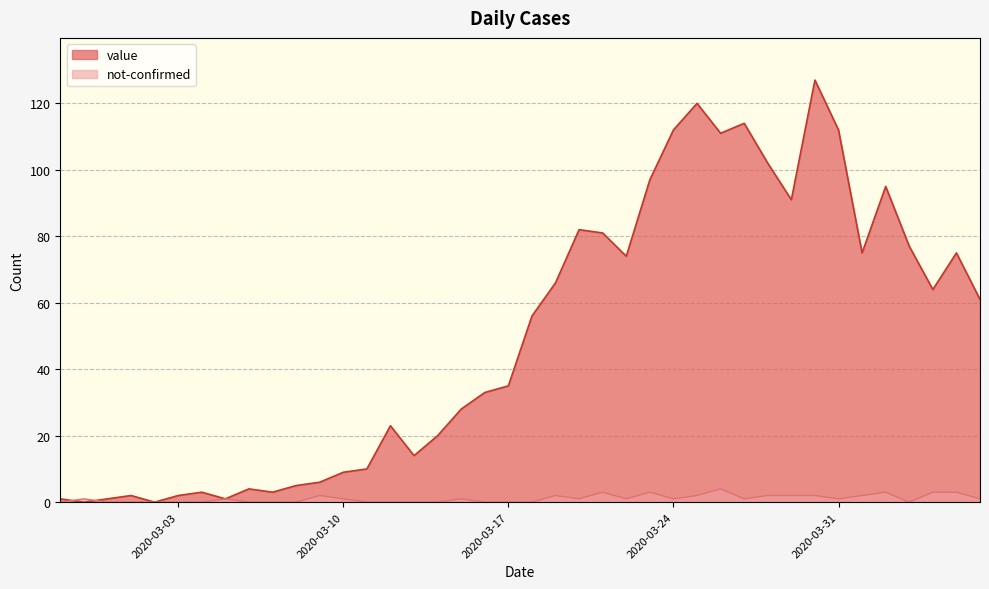

Reading right to left, list all the values displayed in this chart.

value: 61	75	64	77	95	75	112	127	91	102	114	111	120	112	97	74	81	82	66	56	35	33	28	20	14	23	10	9	6	5	3	4	1	3	2	0	2	1	0	1
not-confirmed: 1	3	3	0	3	2	1	2	2	2	1	4	2	1	3	1	3	1	2	0	0	0	1	0	0	0	0	1	2	0	0	0	1	0	0	0	0	0	1	0